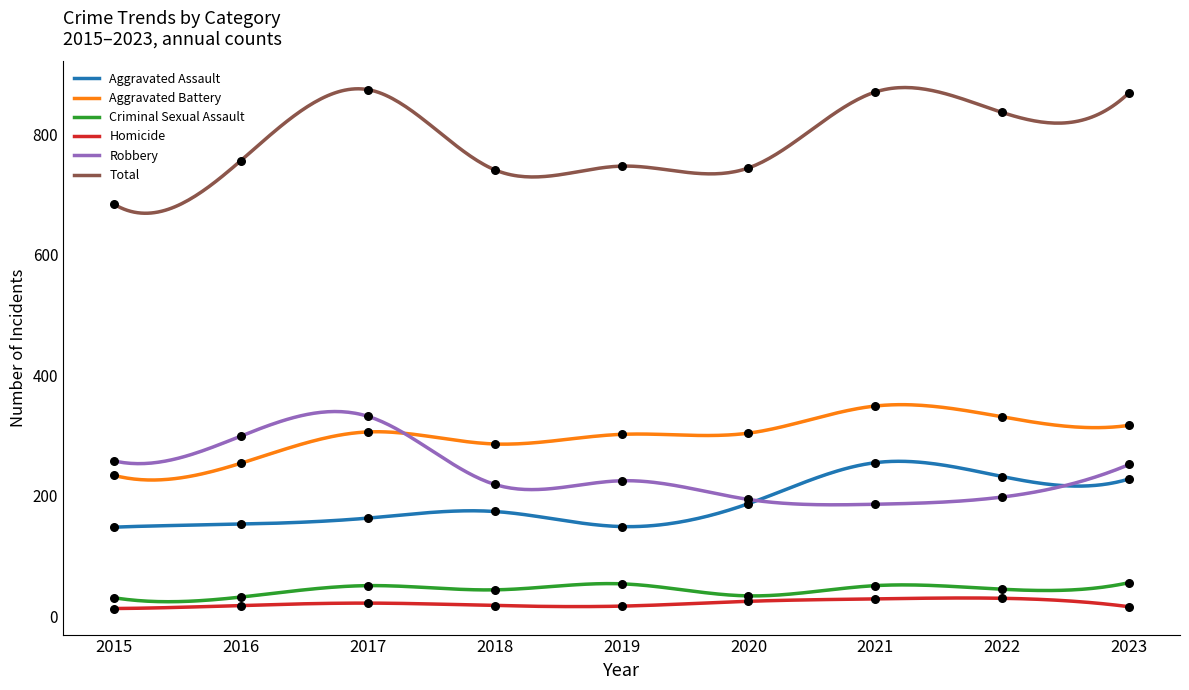

Which series contains the highest Y value?

Total